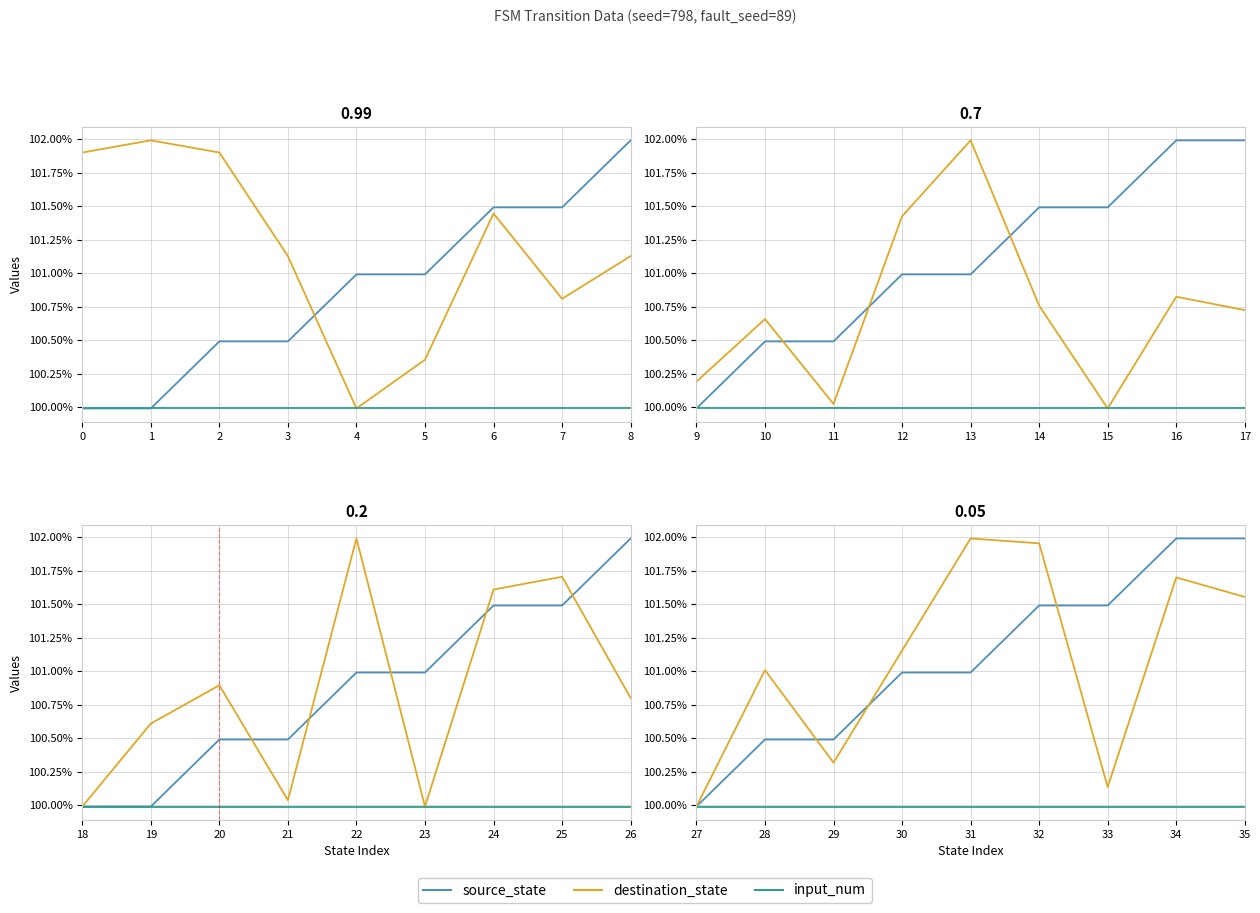

The source_state series shows 0.4 at 29. True or false?

False